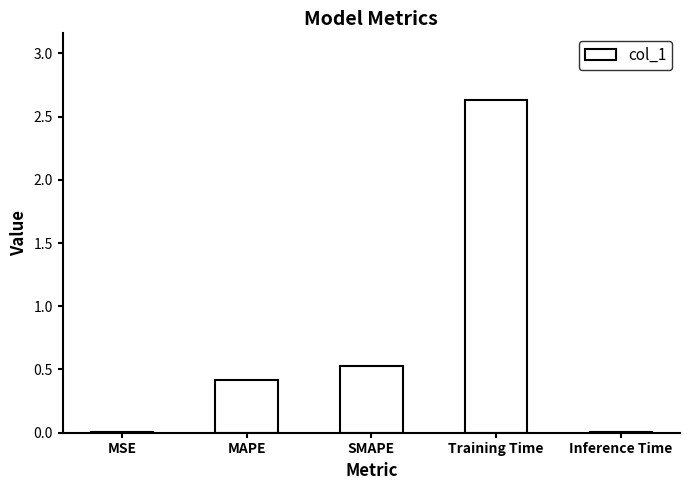

How many categories are shown in the chart?

5